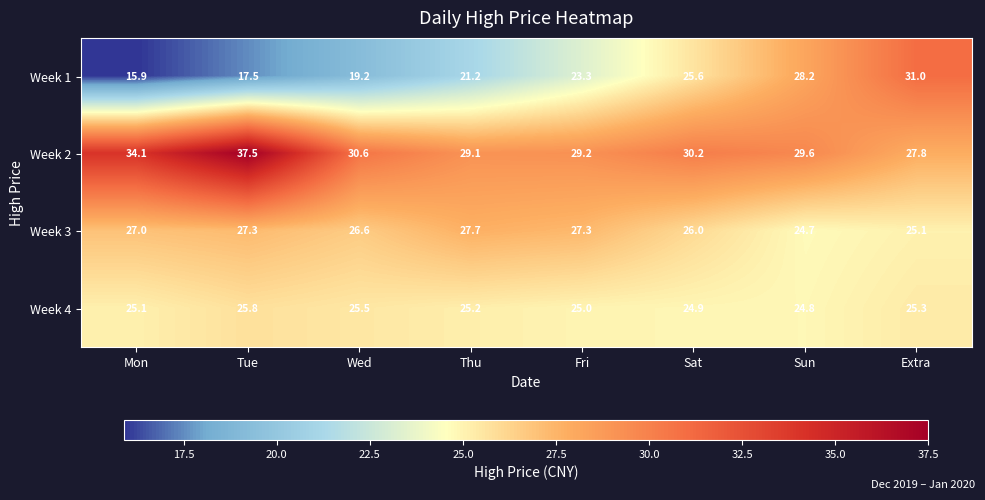

What is the difference between the maximum and minimum values in the Week 3 series?

3.0